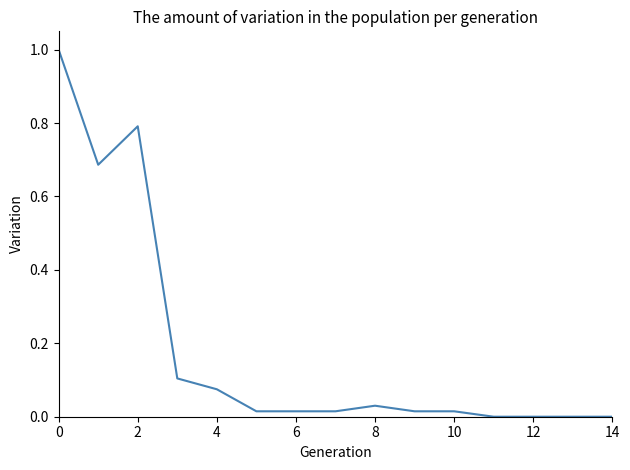

What is the greatest value displayed?

1.0